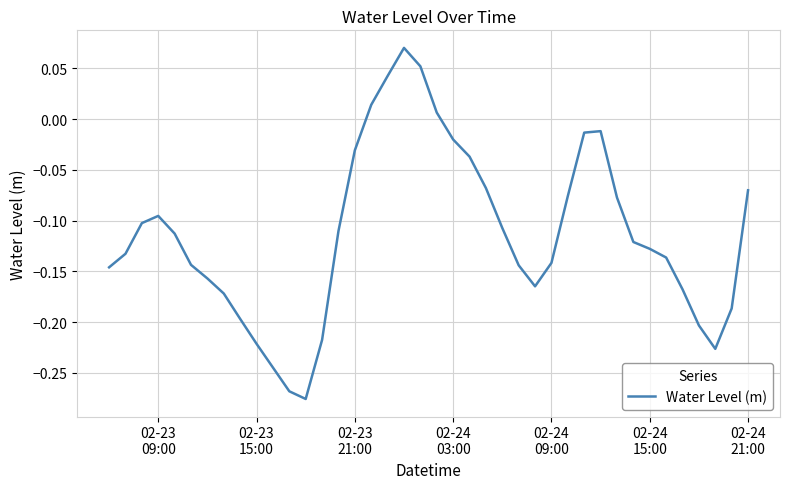

True or false: there are more than 1 points higher than both neighbors.

True